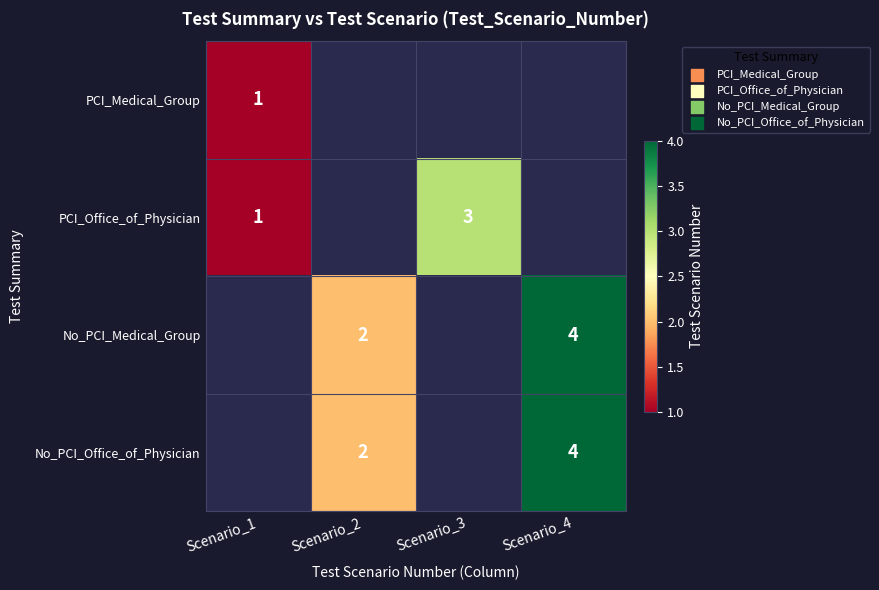

The value of No_PCI_Medical_Group at Scenario_4 is 4. True or false?

True